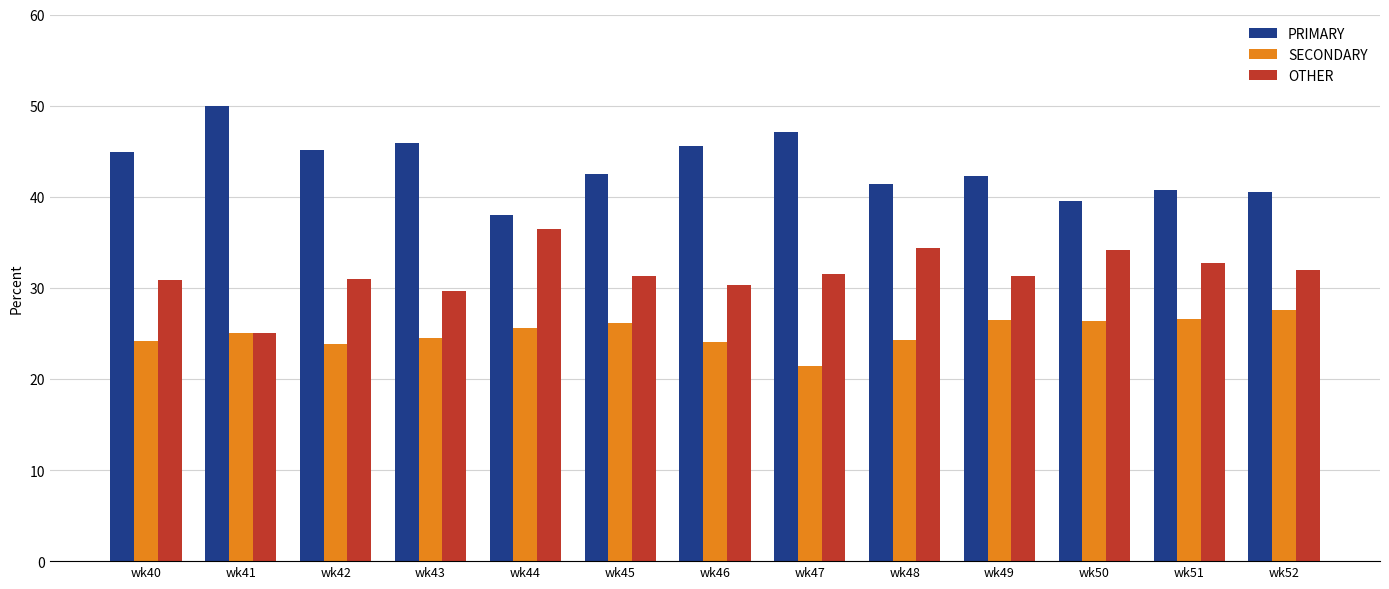

Which series changed the most between wk40 and wk44?

PRIMARY